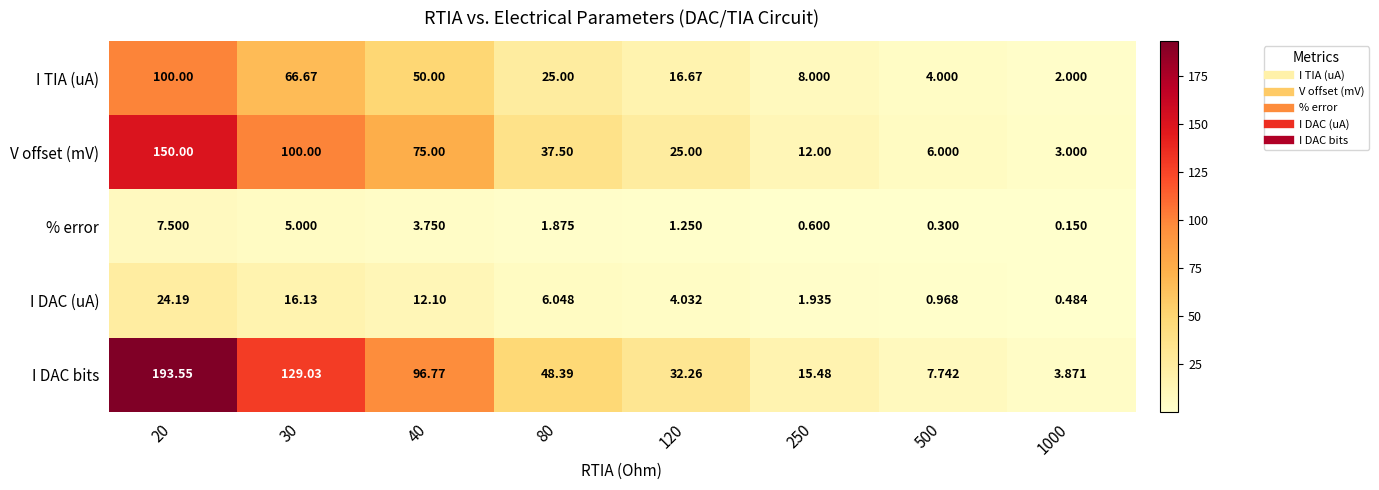

At 120, list the series in order from largest to smallest.

I DAC bits, V offset (mV), I TIA (uA), I DAC (uA), % error